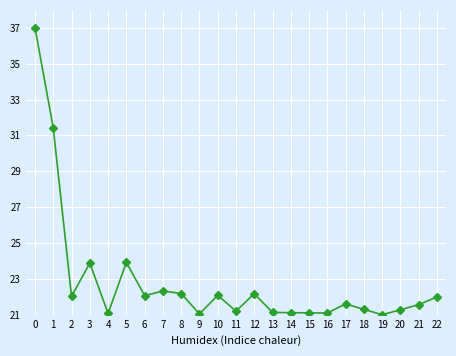

What is the sum of all values?

525.5